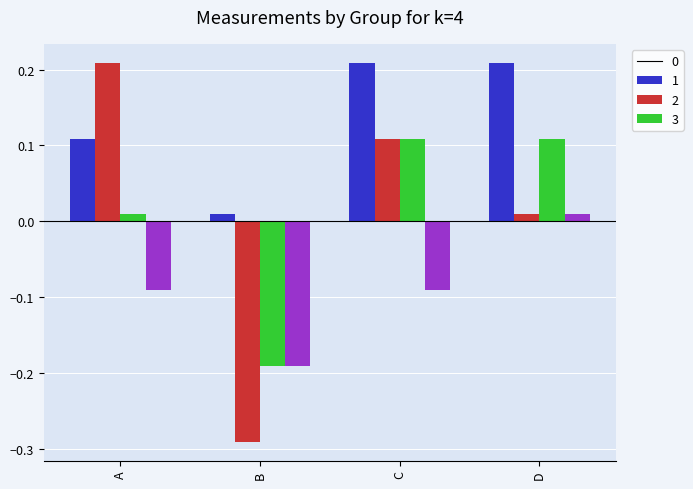

What is the difference between the highest and lowest values at C?

0.3